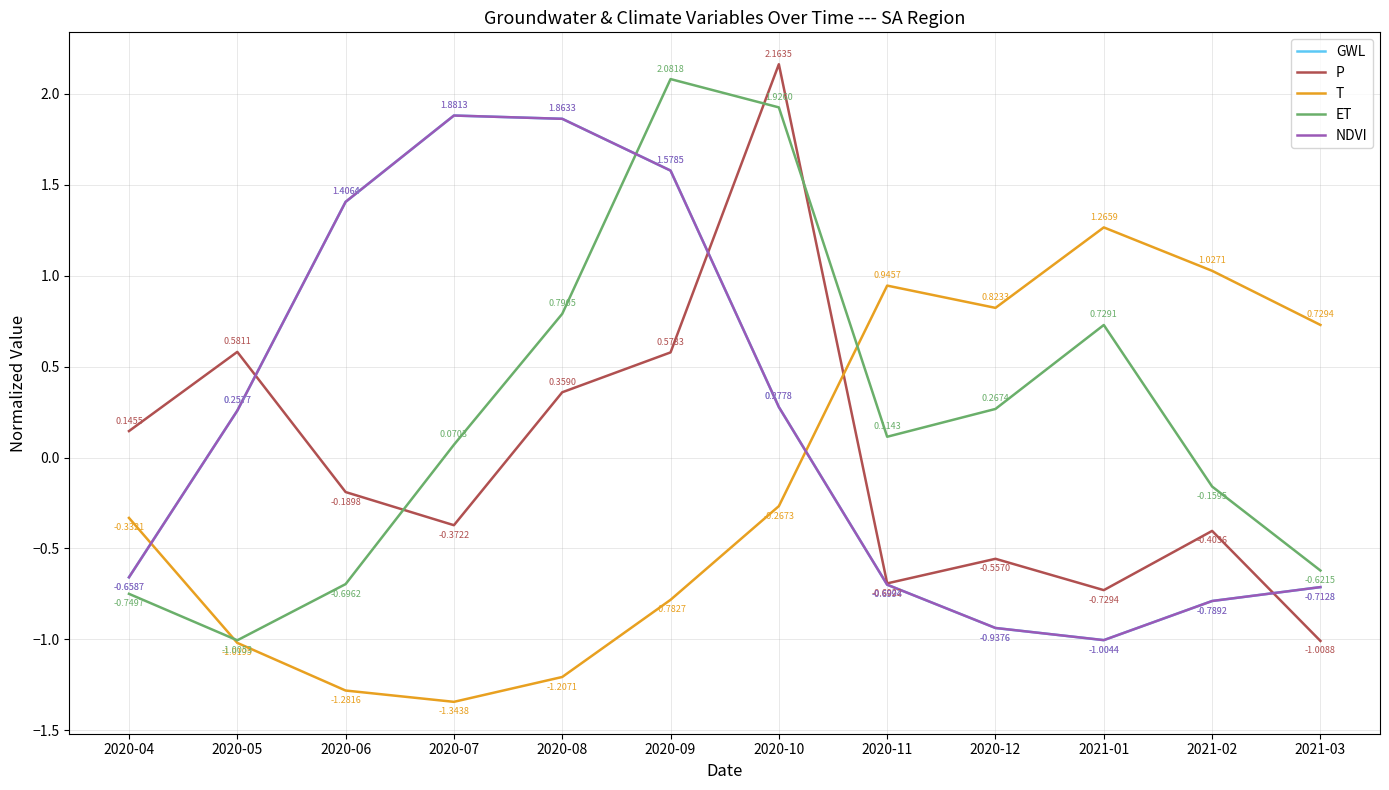

At which category does T reach its first local valley?

2020-07